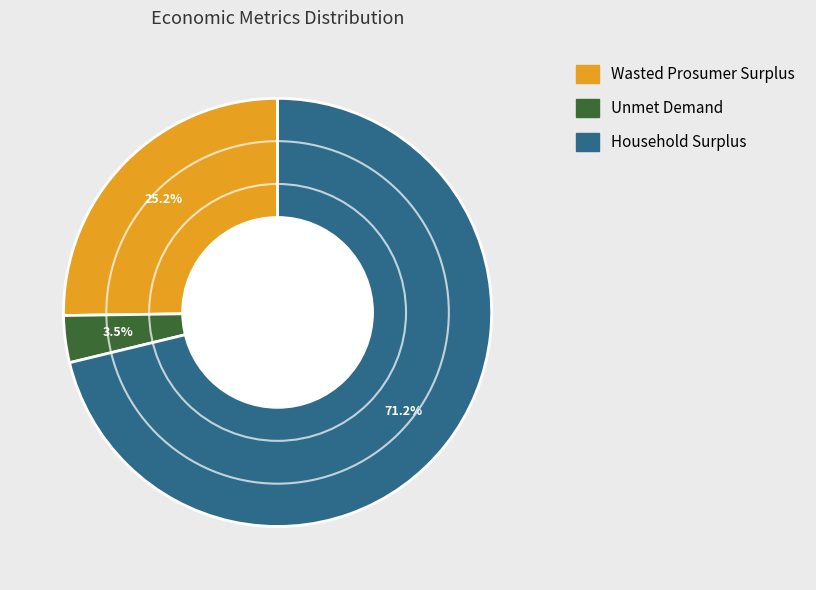

What is the smallest slice in the pie chart?

Unmet Demand